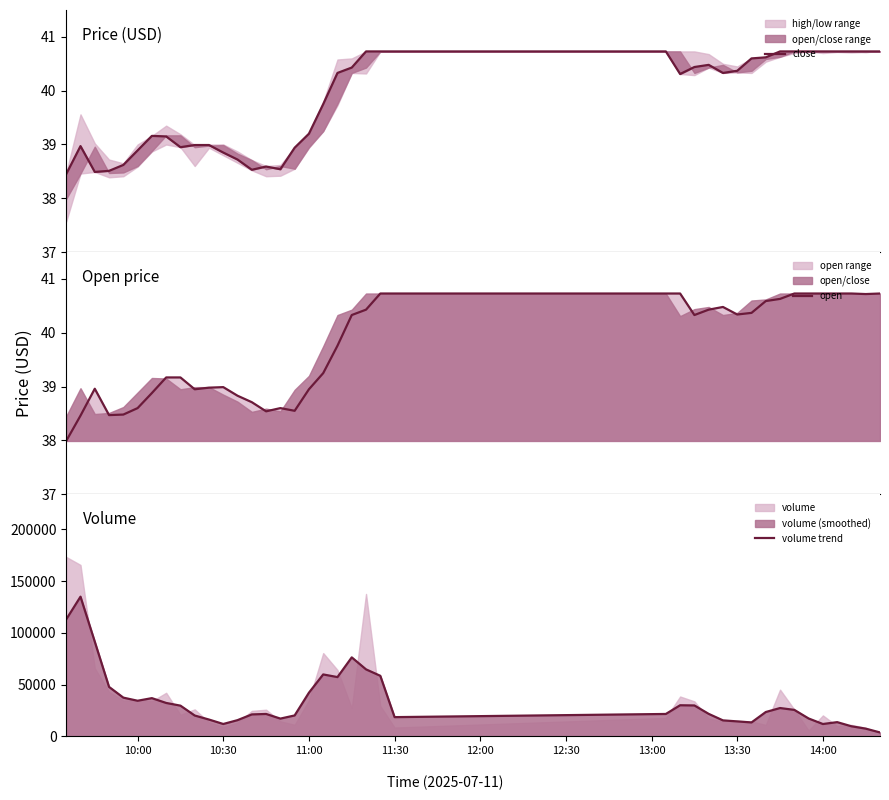

What is the sum of all close values?

1591.0